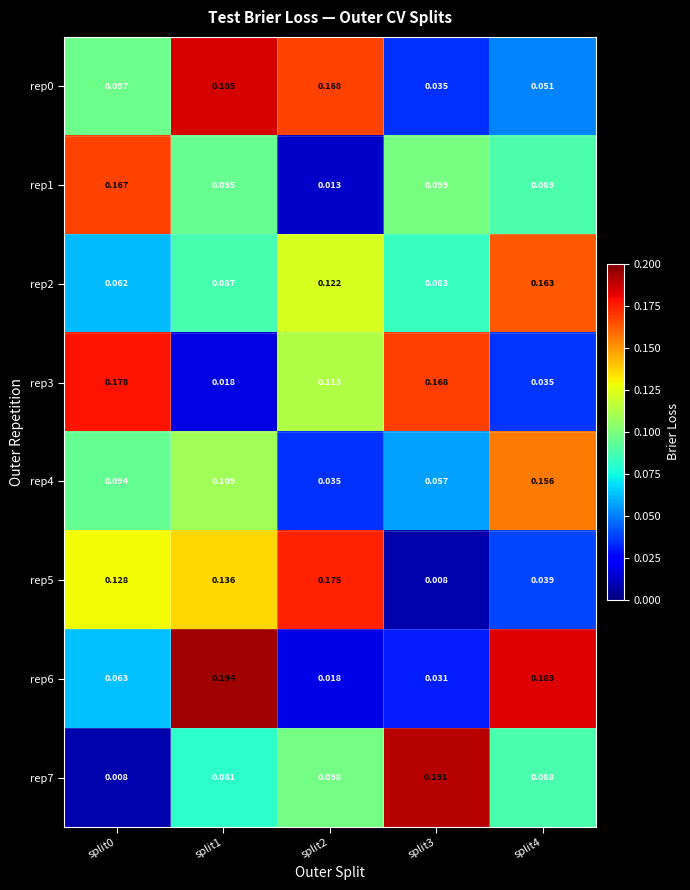

Is the value of rep2 at split3 greater than the value of rep3 at split1?

Yes